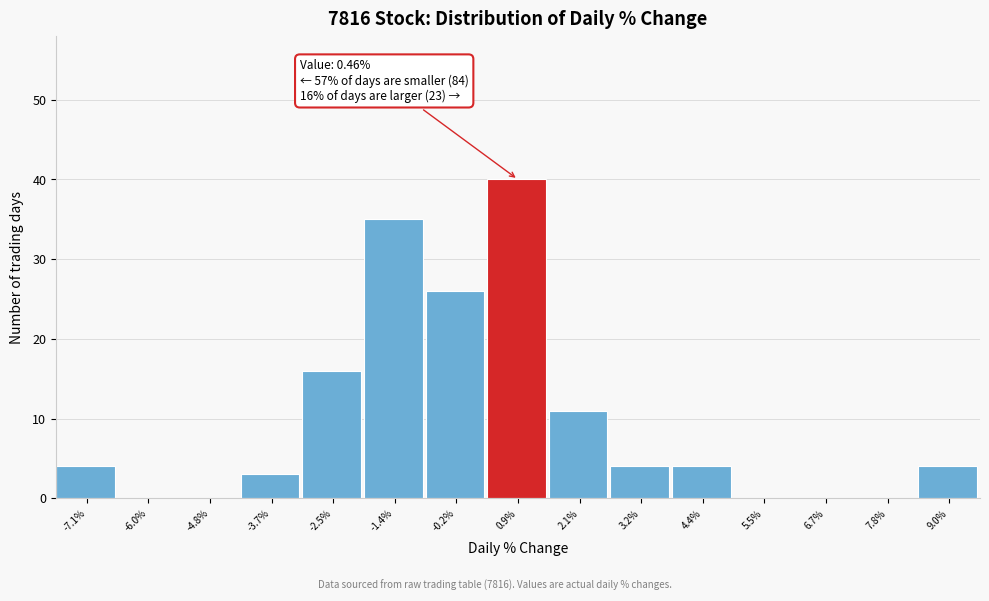

Which range on the x-axis has the tallest bar?

0.4 to 1.6